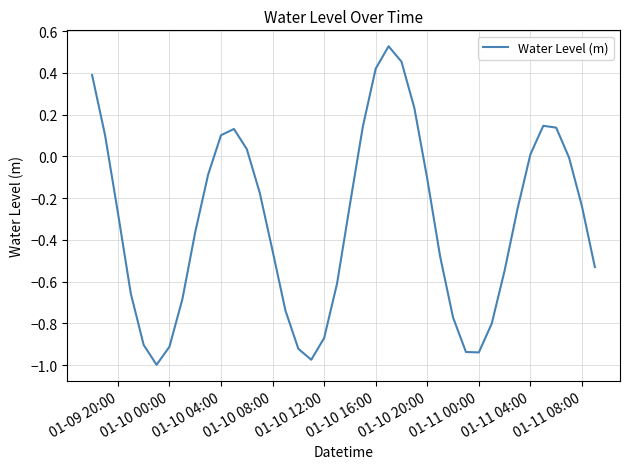

How many series are shown in this chart?

1